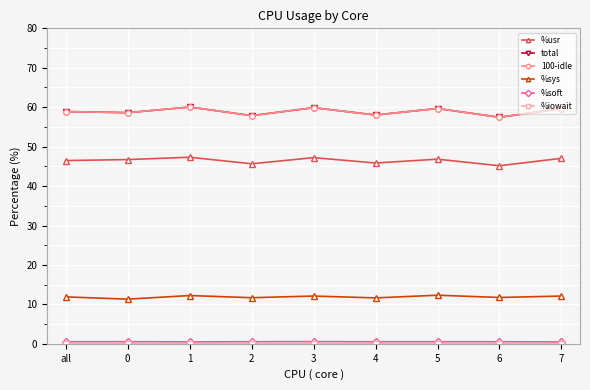

True or false: 100-idle and %sys intersect in this chart.

False